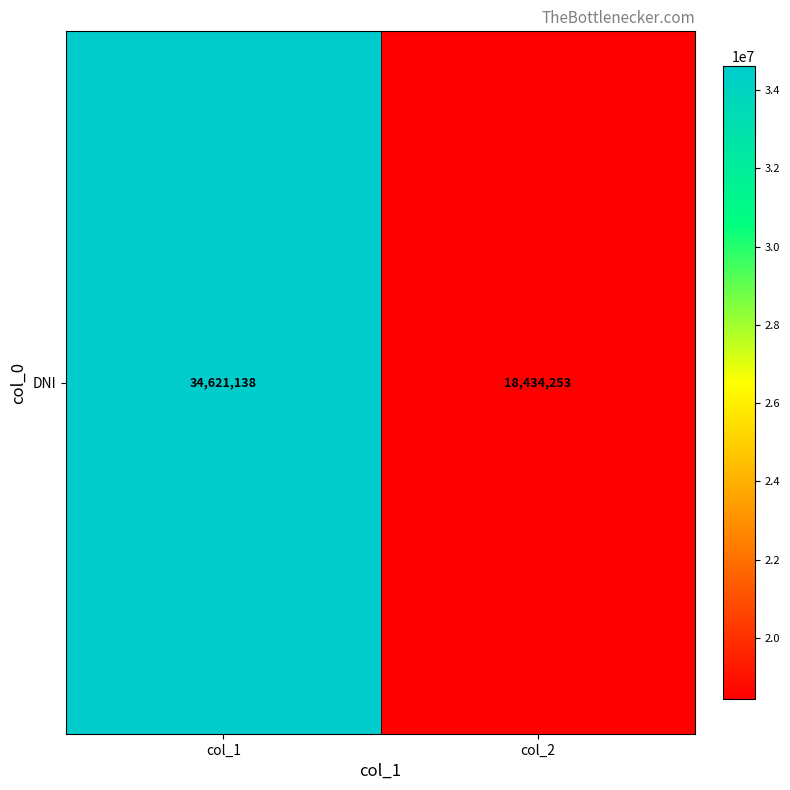

At which label is the value closest to 26527695?

col_2